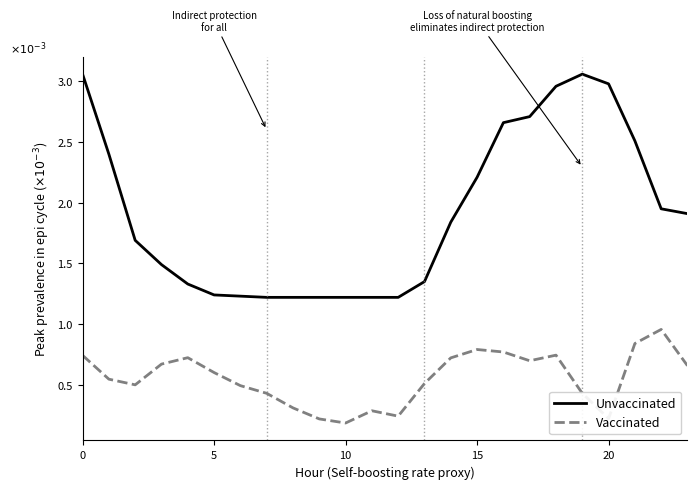

At which label does Vaccinated reach its peak?

22